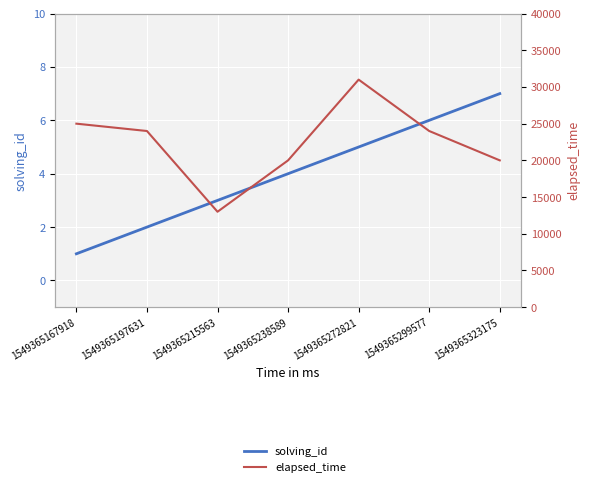

What is the difference between the highest and lowest values at 1549365197631?

23998